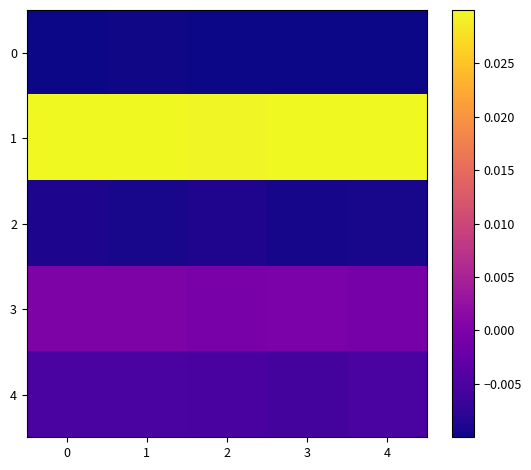

Which series changed the most between 2 and 4?

2